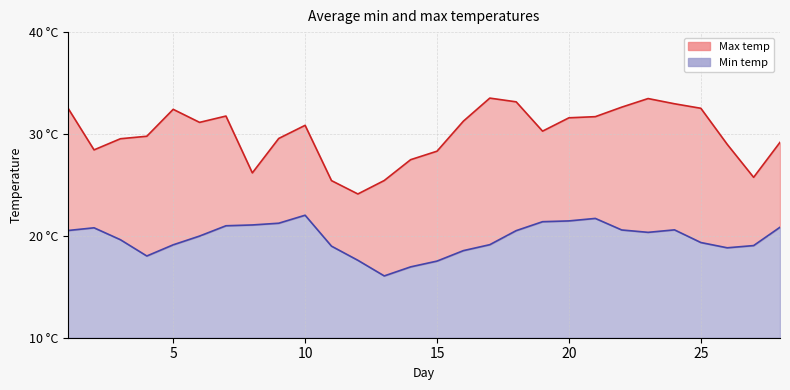

What is the average value of the TMIN series?

19.7